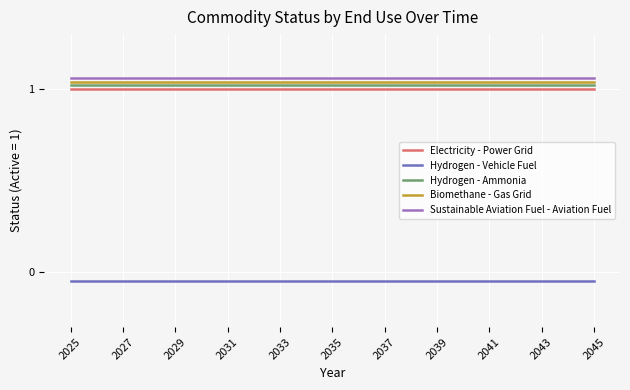

True or false: Biomethane - Gas Grid and Electricity - Power Grid cross at least once.

False